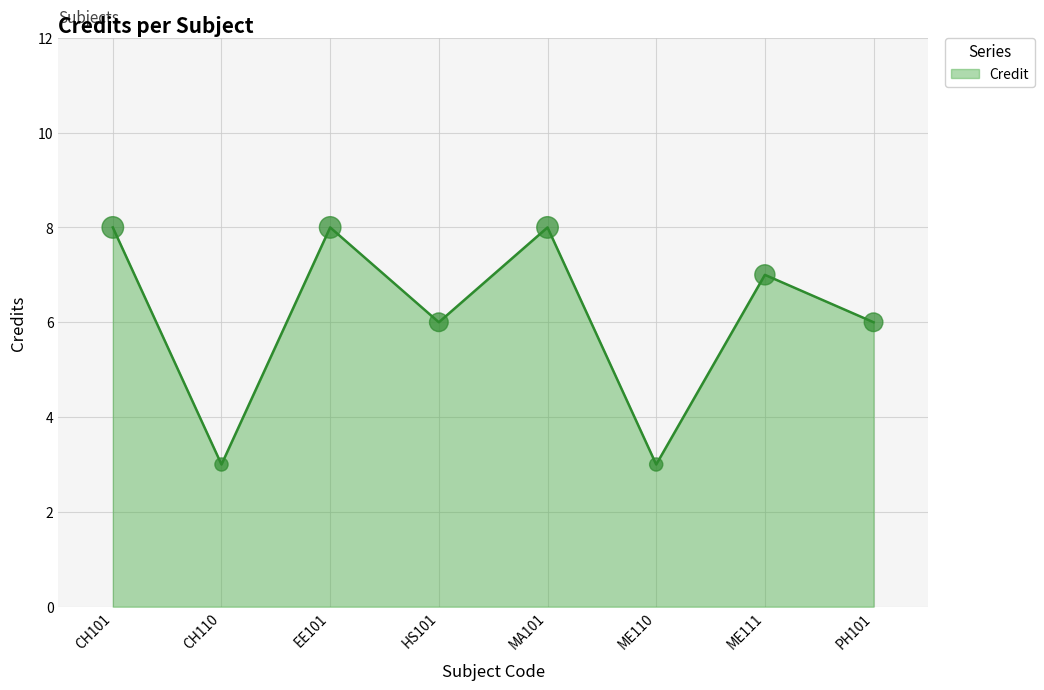

What is the change in value from CH110 to ME111?

+4